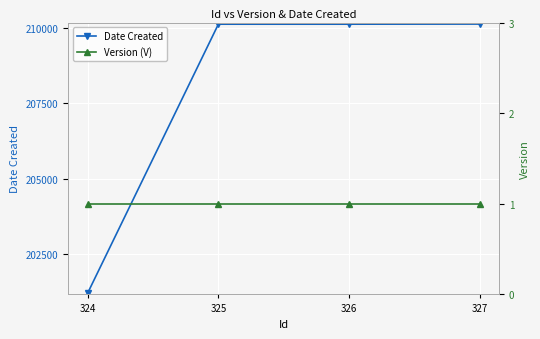

What is the sum of all Date Created values?

831555